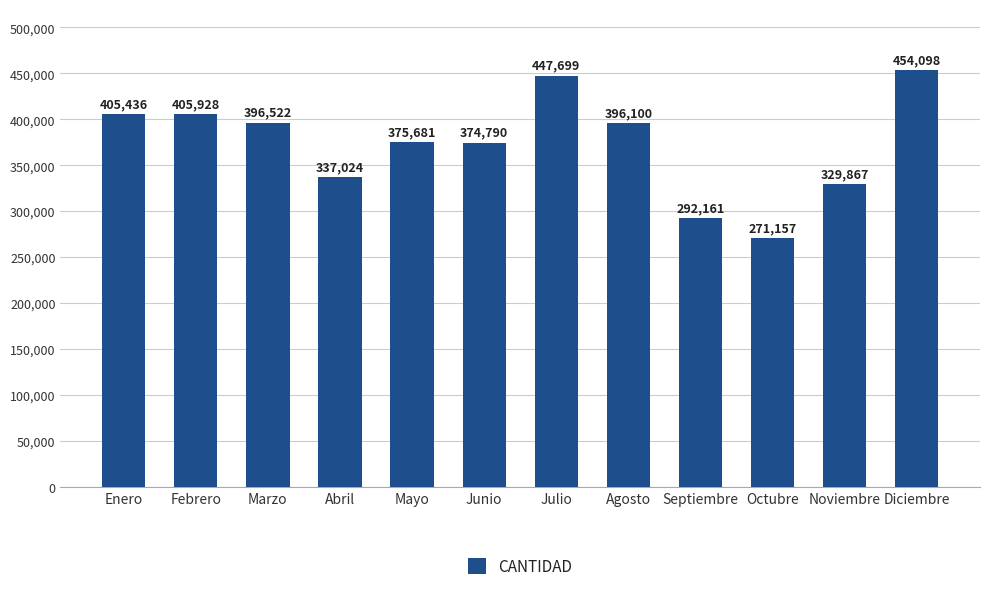

What is the average value?

373872